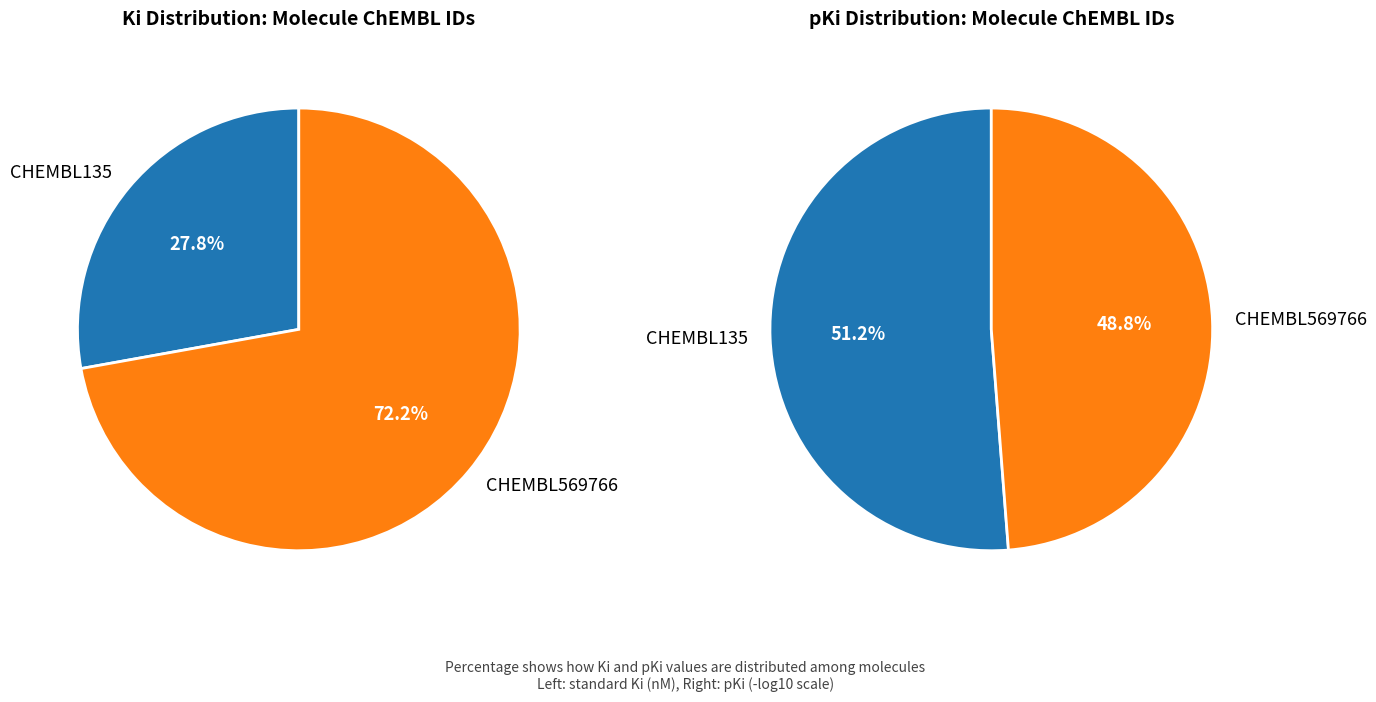

How many segments does this pie chart have?

2